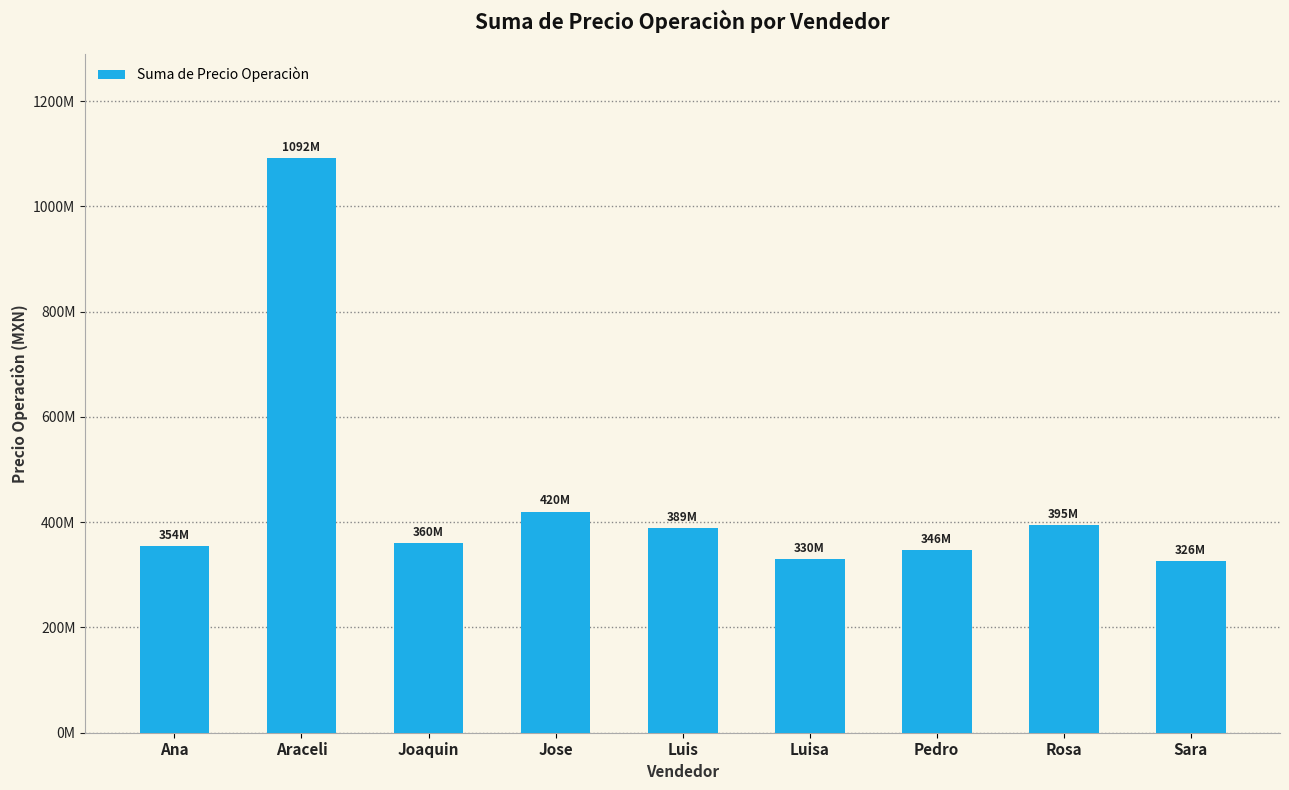

What is the minimum value shown in the chart?

325601927